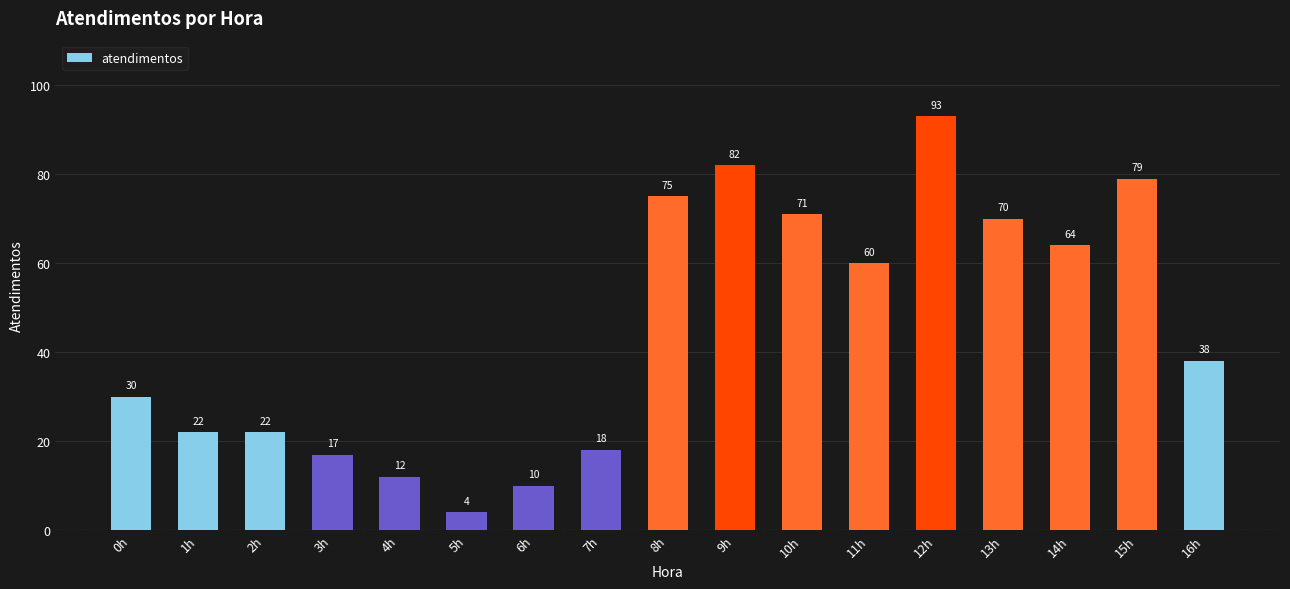

Which label corresponds to the largest value in the chart?

12h